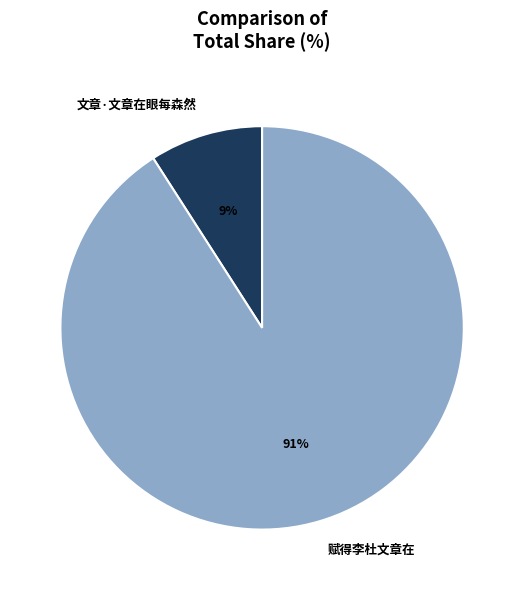

True or false: 文章·文章在眼每森然 accounts for 17% of the total.

False